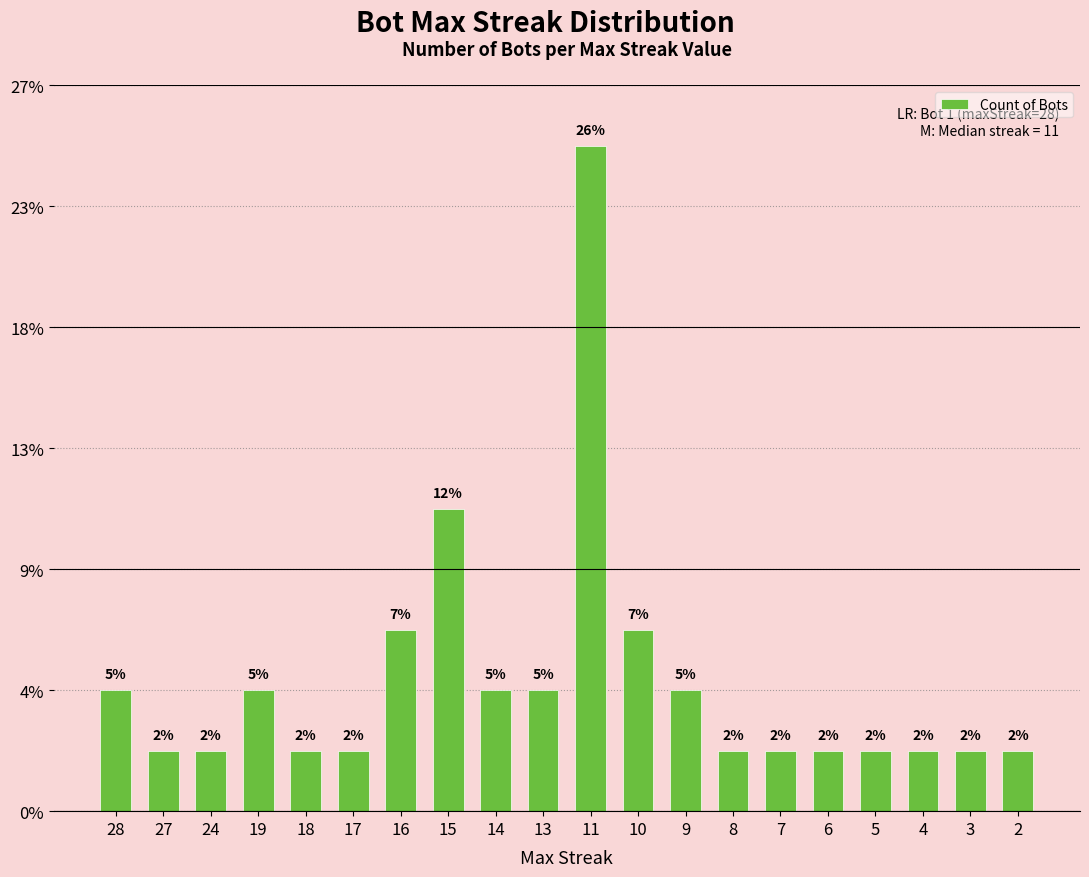

Are the bars horizontal?

No